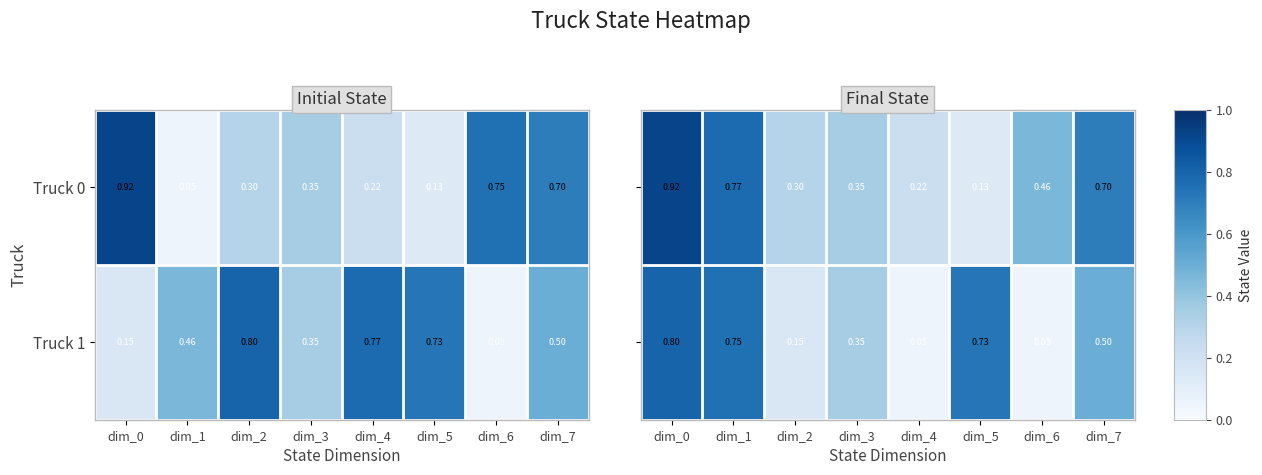

The Truck 0 series shows 0.5 at dim_6. True or false?

True